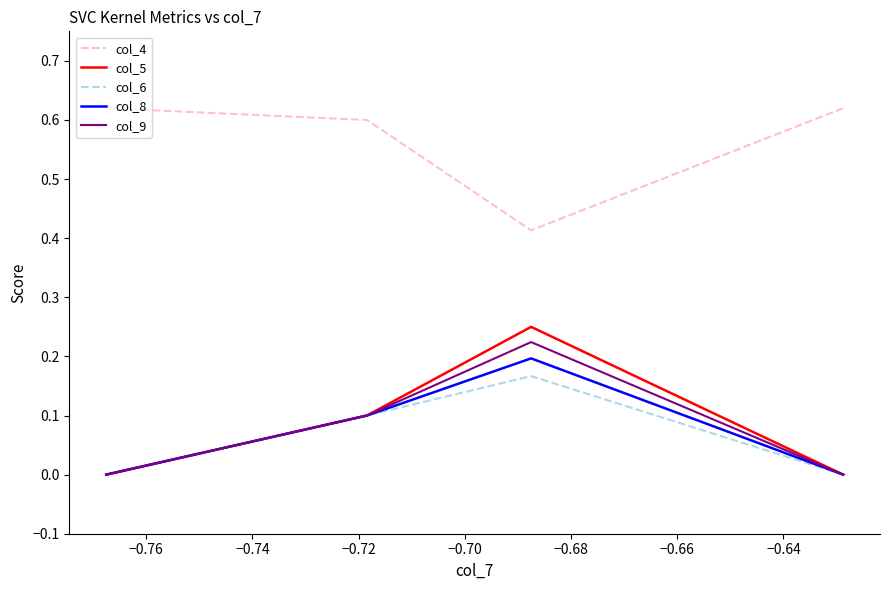

The col_9 series shows 0.1 at −0.78. True or false?

False